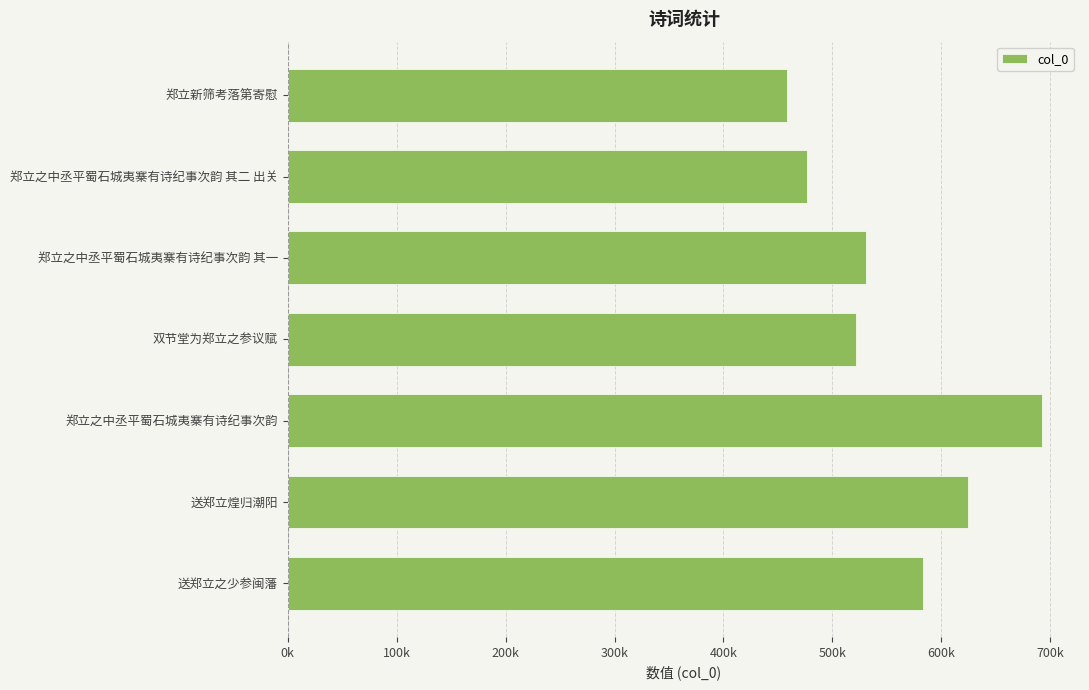

List the labels in order of value, largest first.

郑立之中丞平蜀石城夷寨有诗纪事次韵, 送郑立煌归潮阳, 送郑立之少参闽藩, 郑立之中丞平蜀石城夷寨有诗纪事次韵 其一, 双节堂为郑立之参议赋, 郑立之中丞平蜀石城夷寨有诗纪事次韵 其二 出关, 郑立新筛考落第寄慰